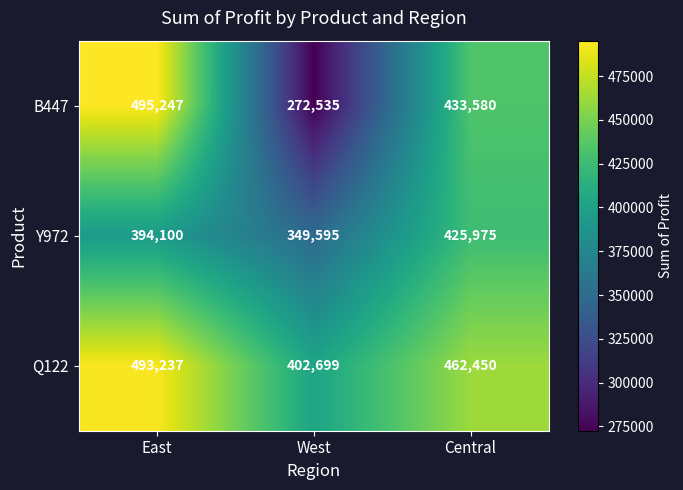

What is the greatest value displayed?

495247